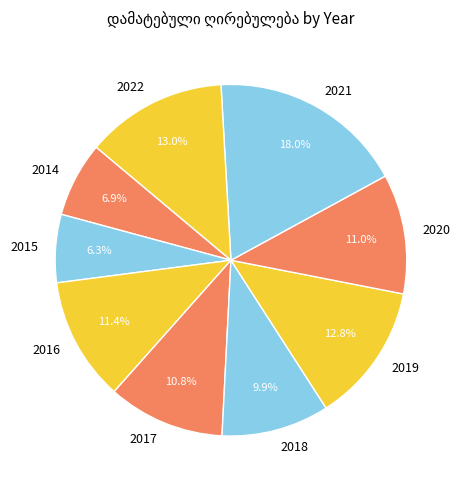

Does 2016 account for over 50% of the chart?

No